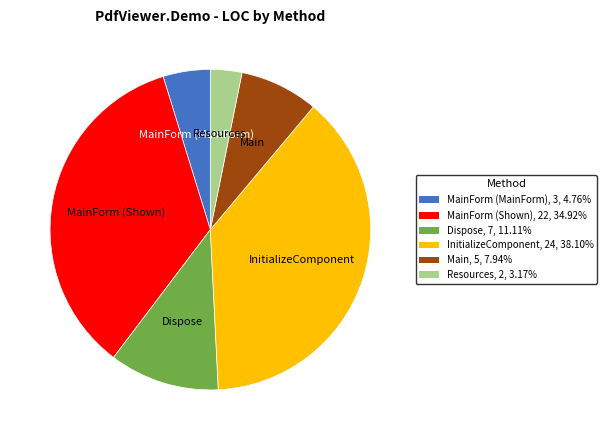

Does any single category account for the majority?

No